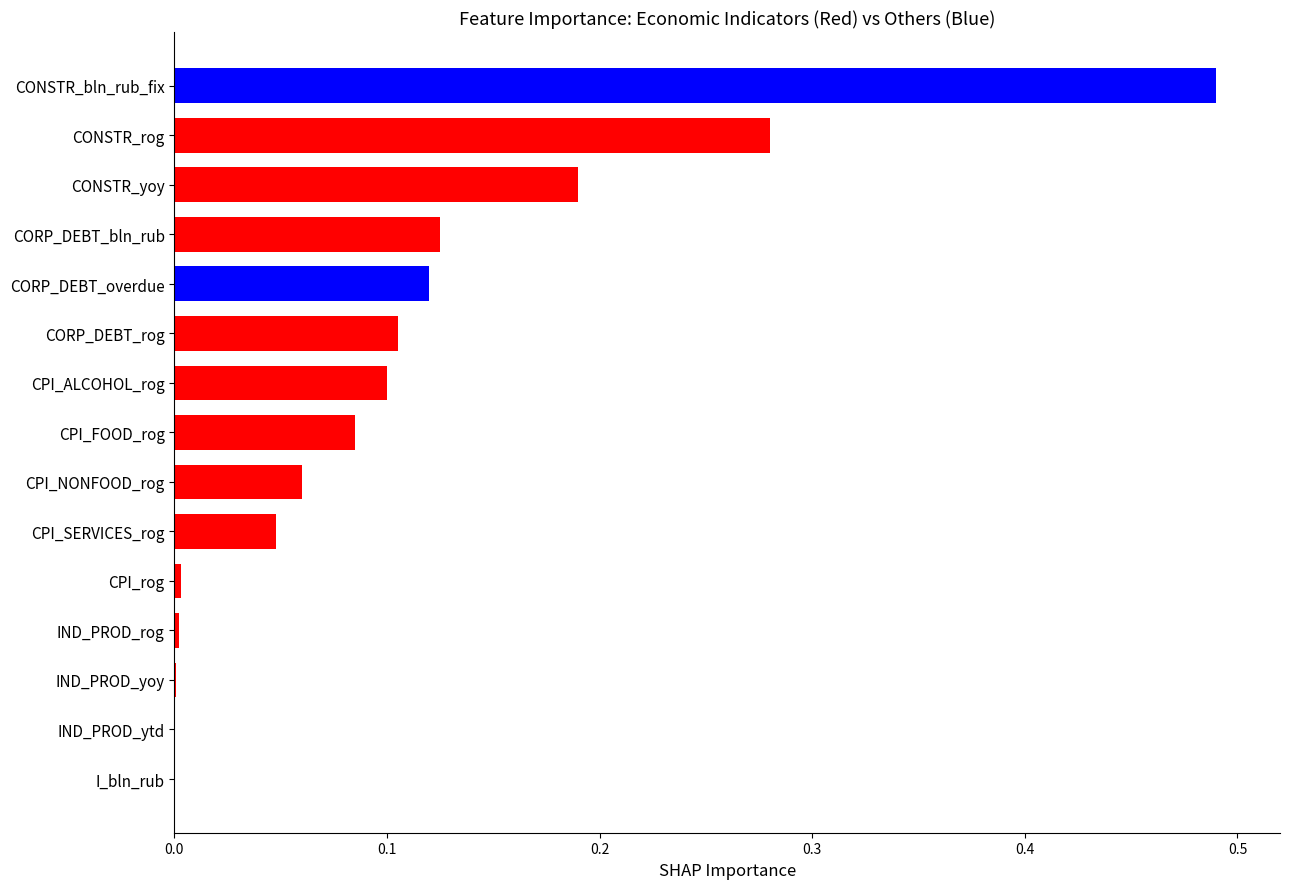

How many distinct data groups are displayed?

1